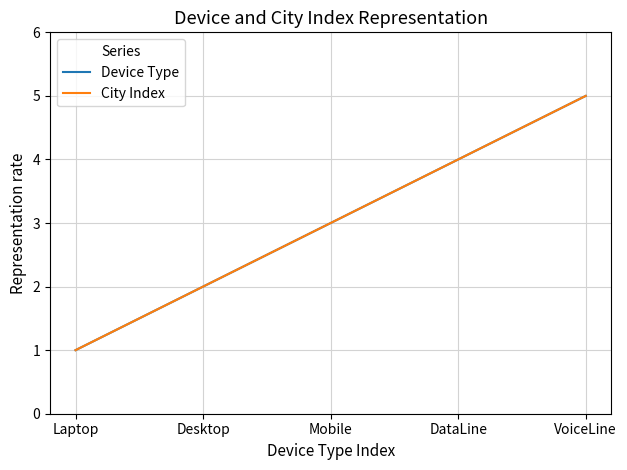

True or false: City Index has a value of 6 at DataLine.

False